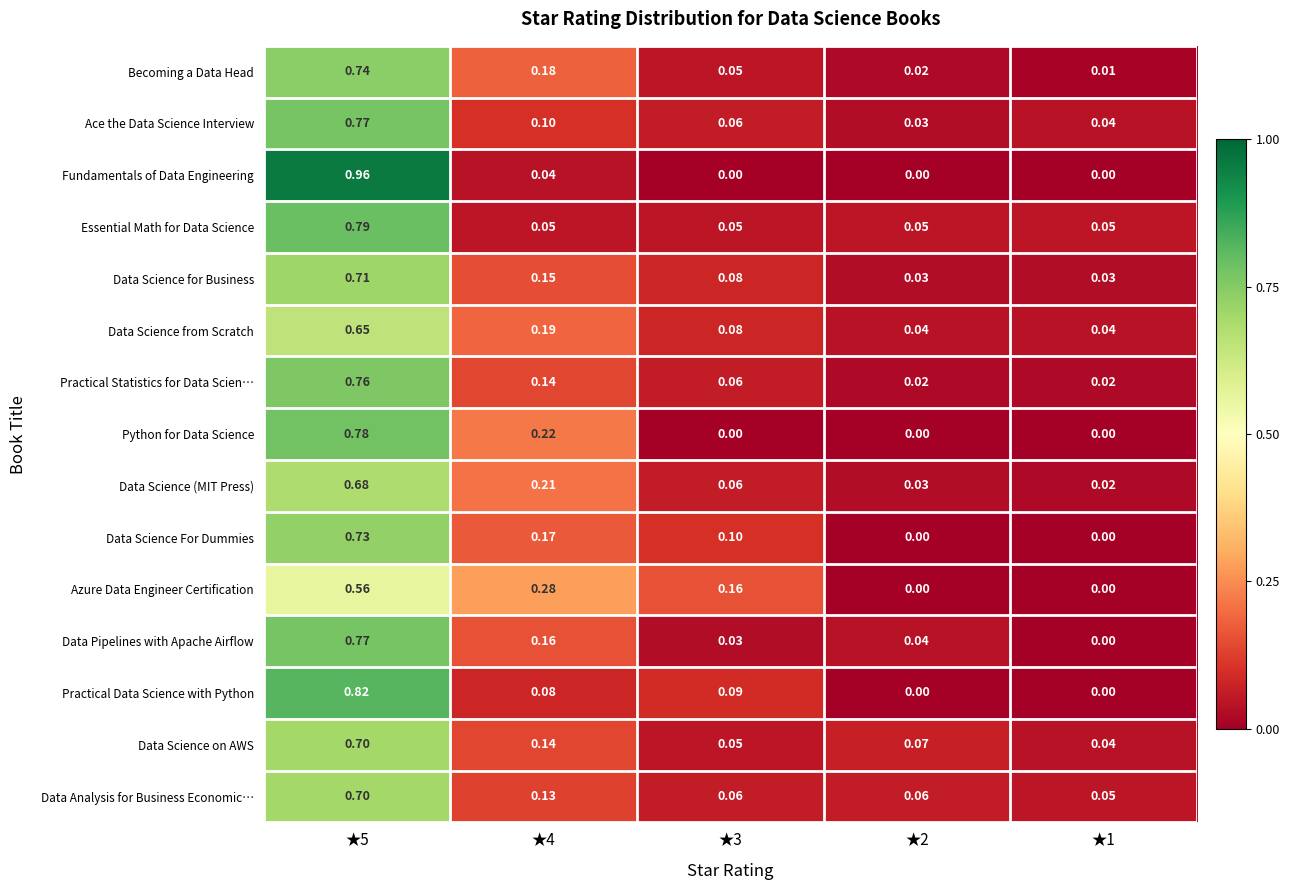

Which series has the largest range (max minus min)?

Fundamentals of Data Engineering